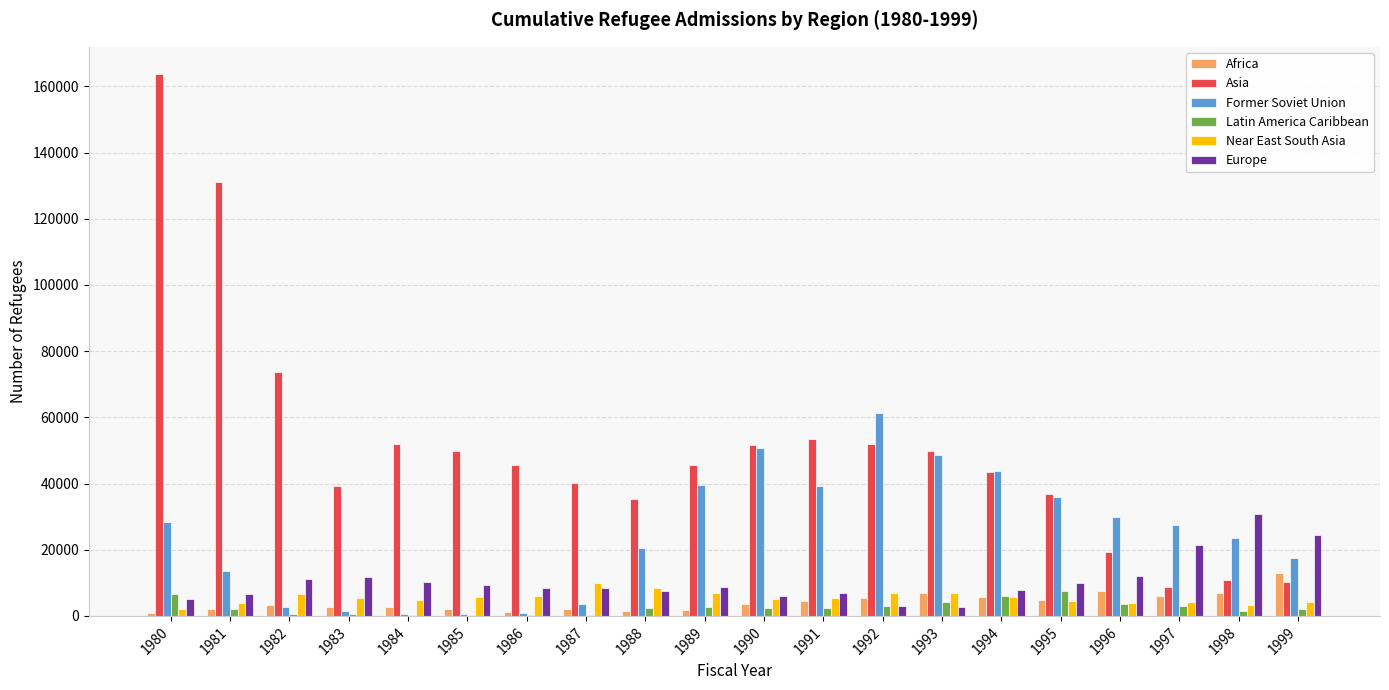

What is the highest value of the Former Soviet Union series?

61397